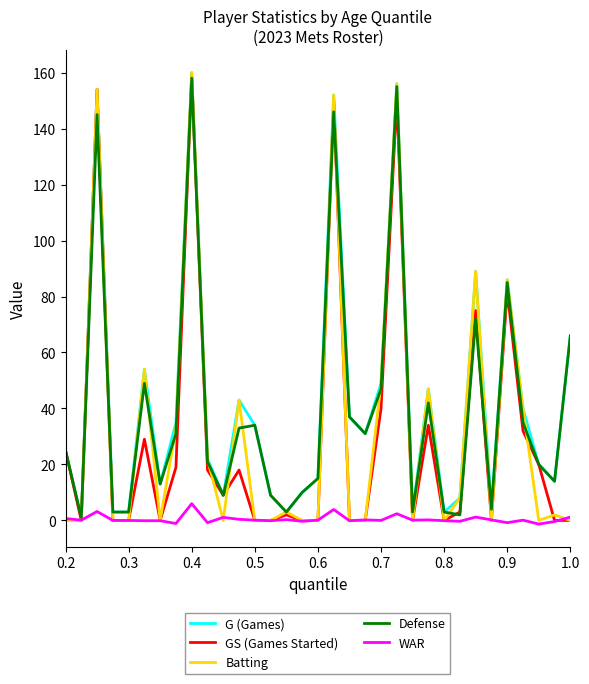

What is the minimum value shown in the chart?

-1.3